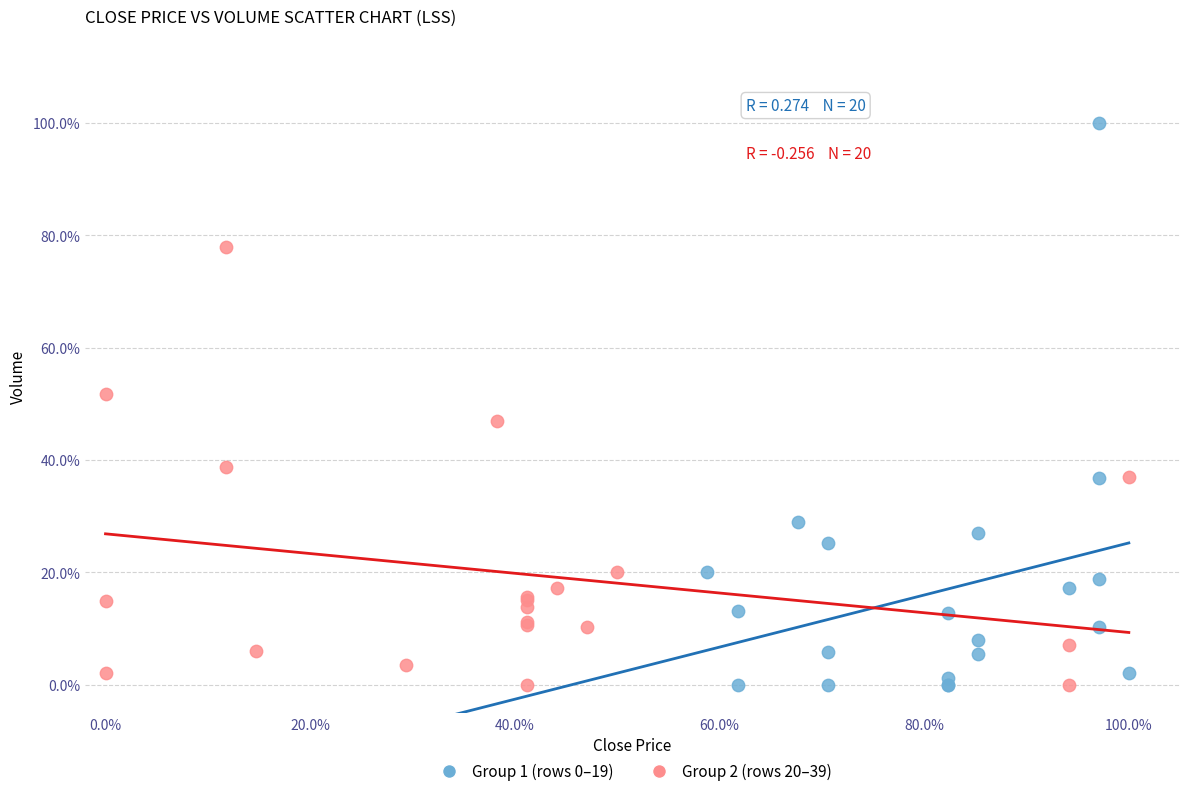

Which series contains the highest Y value?

Group 1 (rows 0–19)